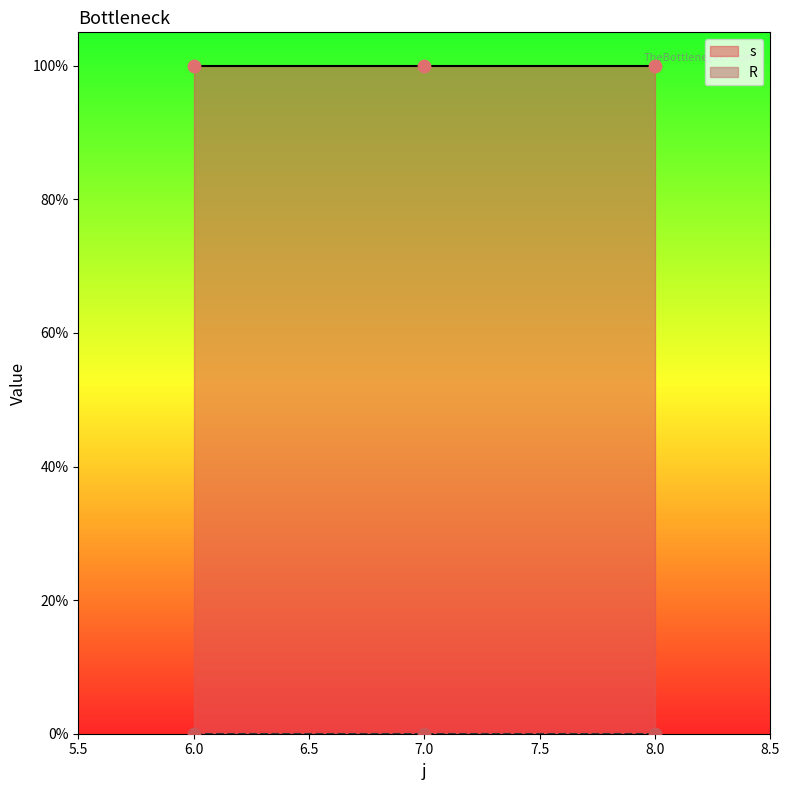

Is the value of s at 8 greater than the value of R at 8?

Yes